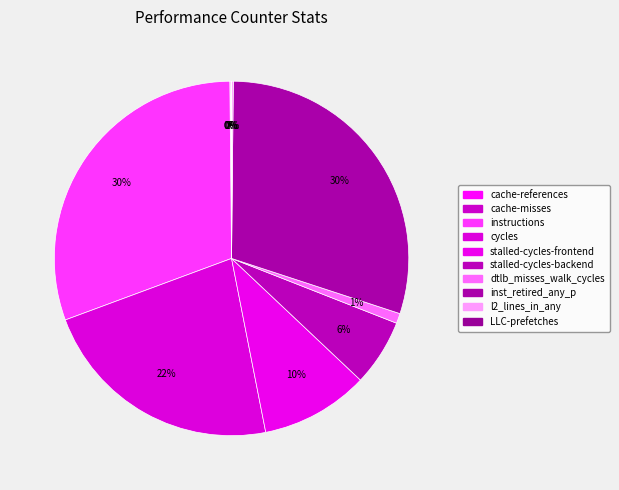

How many slices are in this pie chart?

10